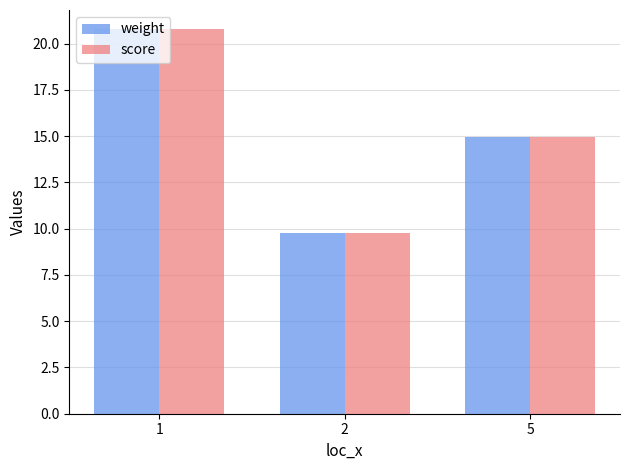

Is the value of score at 2 greater than the value of weight at 5?

No